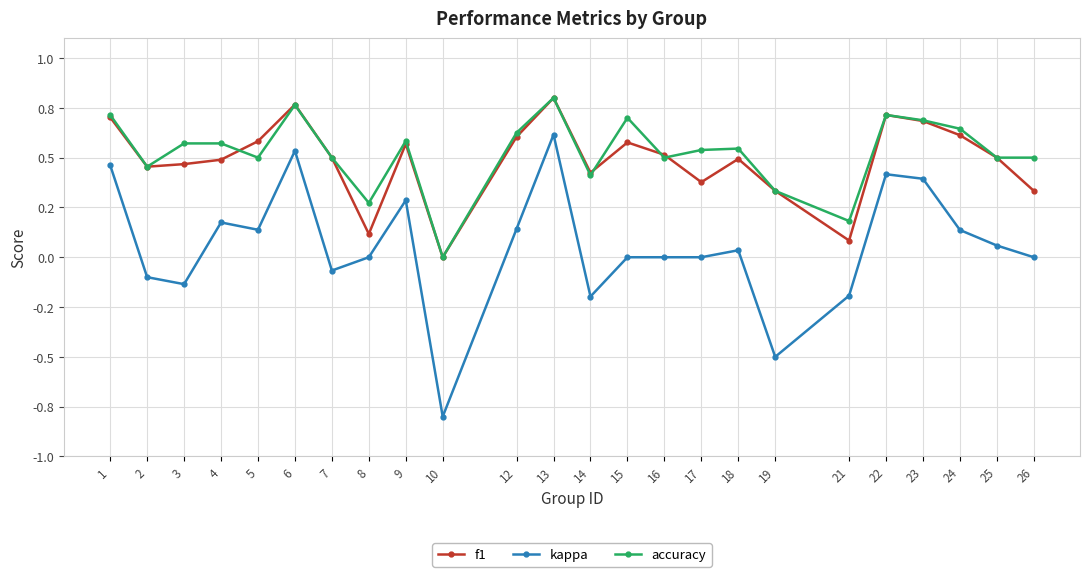

Does the chart have visible grid lines?

Yes